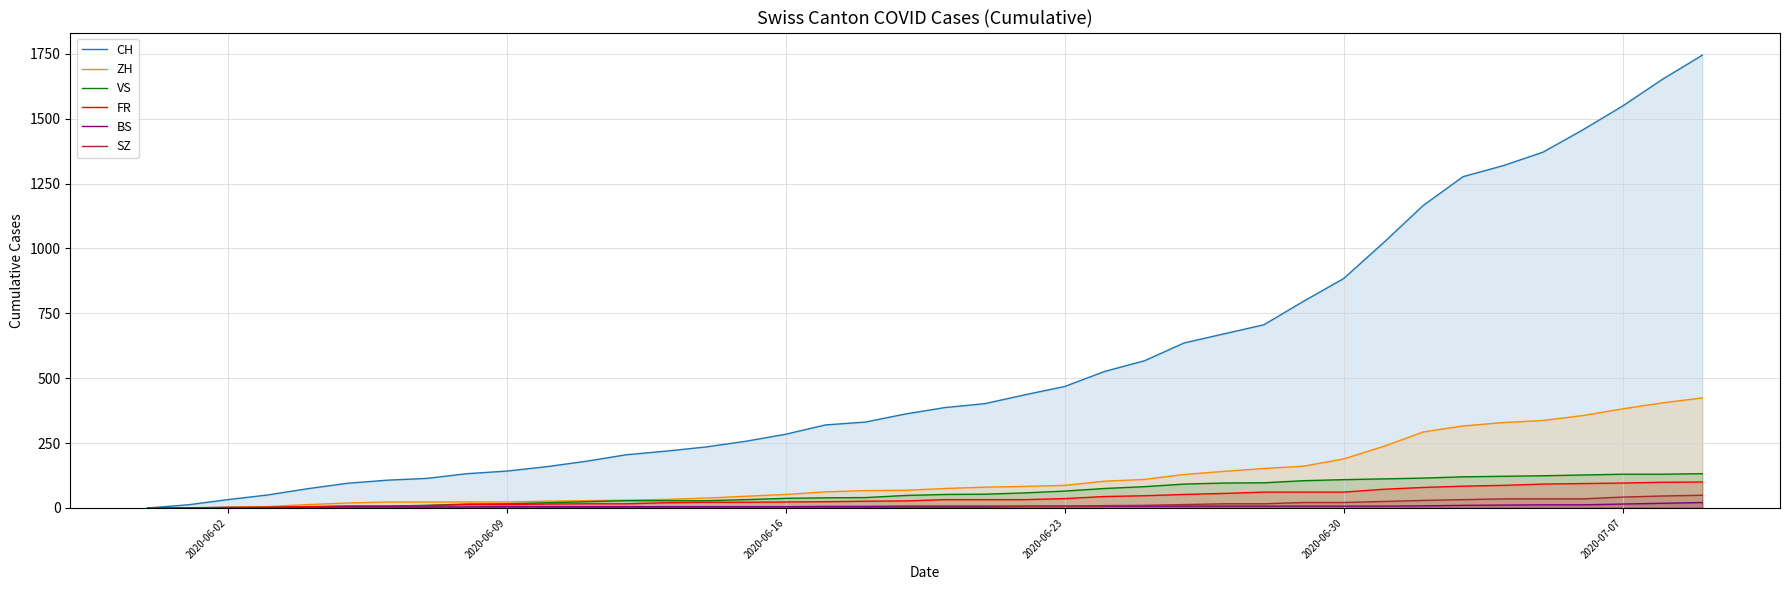

Which series has the largest range (max minus min)?

CH